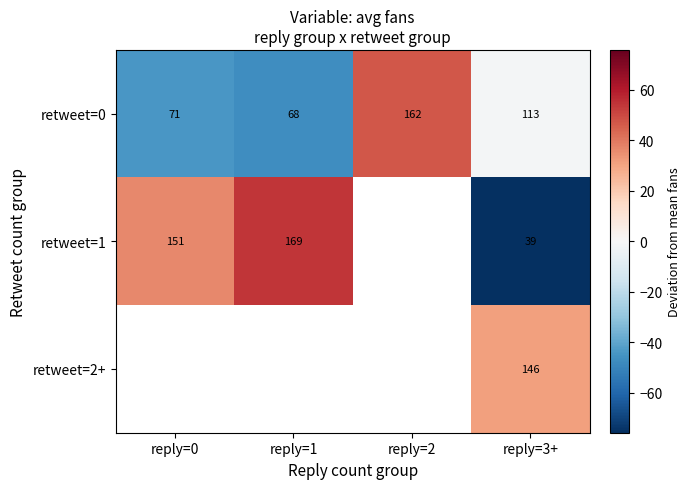

True or false: retweet=1 has a value of -75.8 at reply=3+.

True